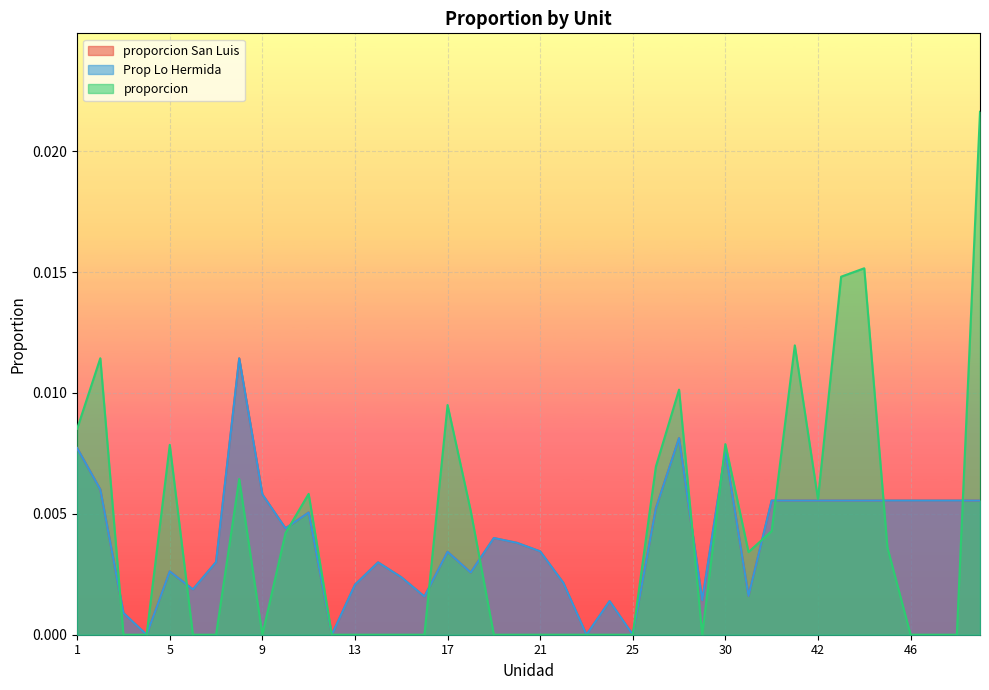

Which has a higher value, 40 or 44?

40